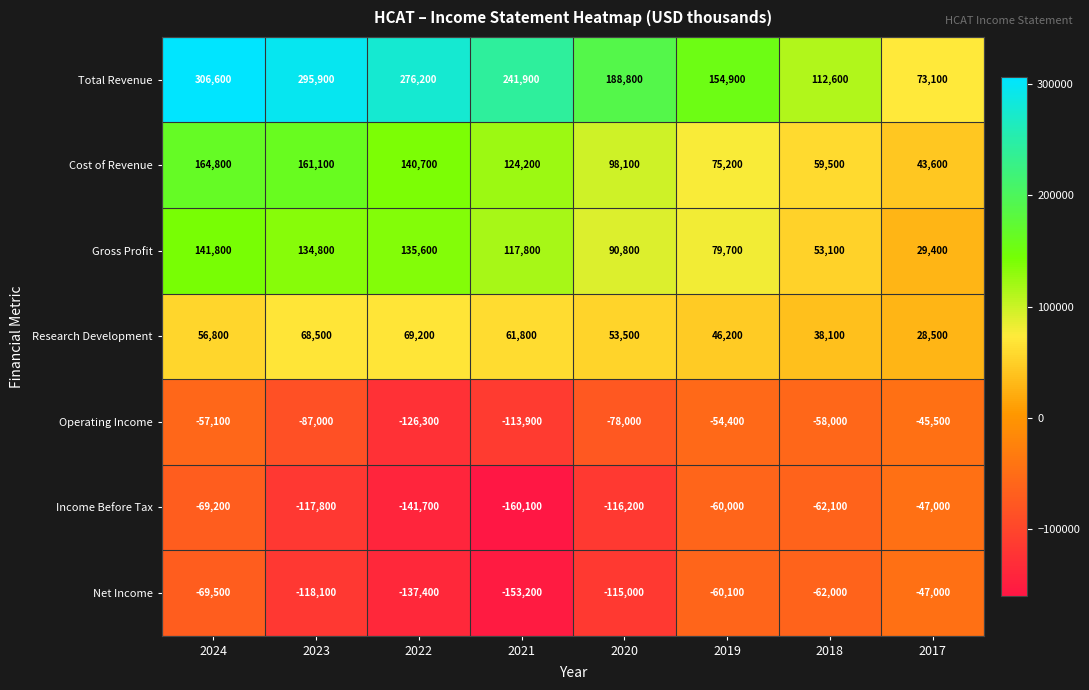

The value of Total Revenue at 2019 is 154900. True or false?

True